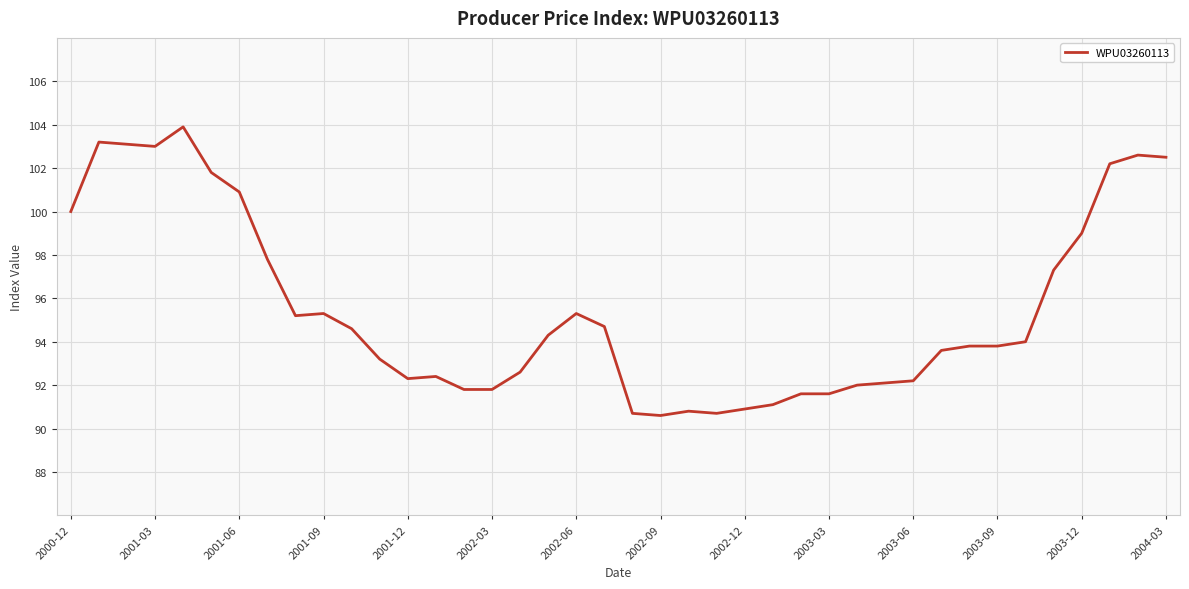

What is the maximum value shown in the chart?

103.9